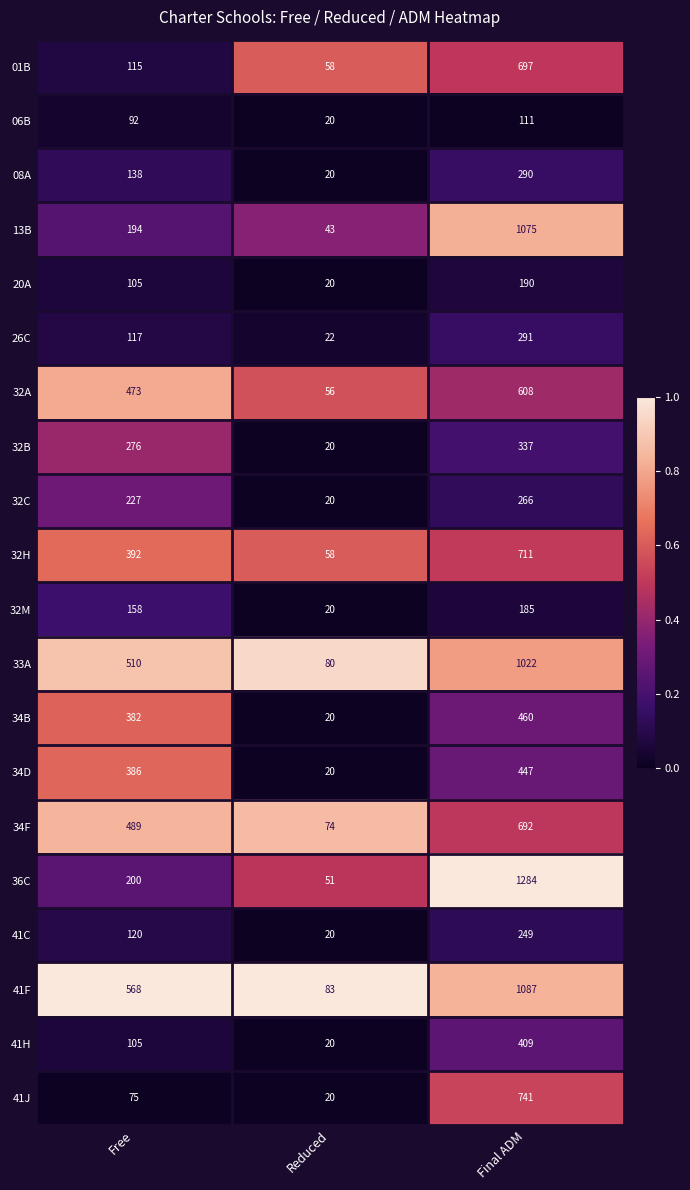

How many distinct data groups are displayed?

20